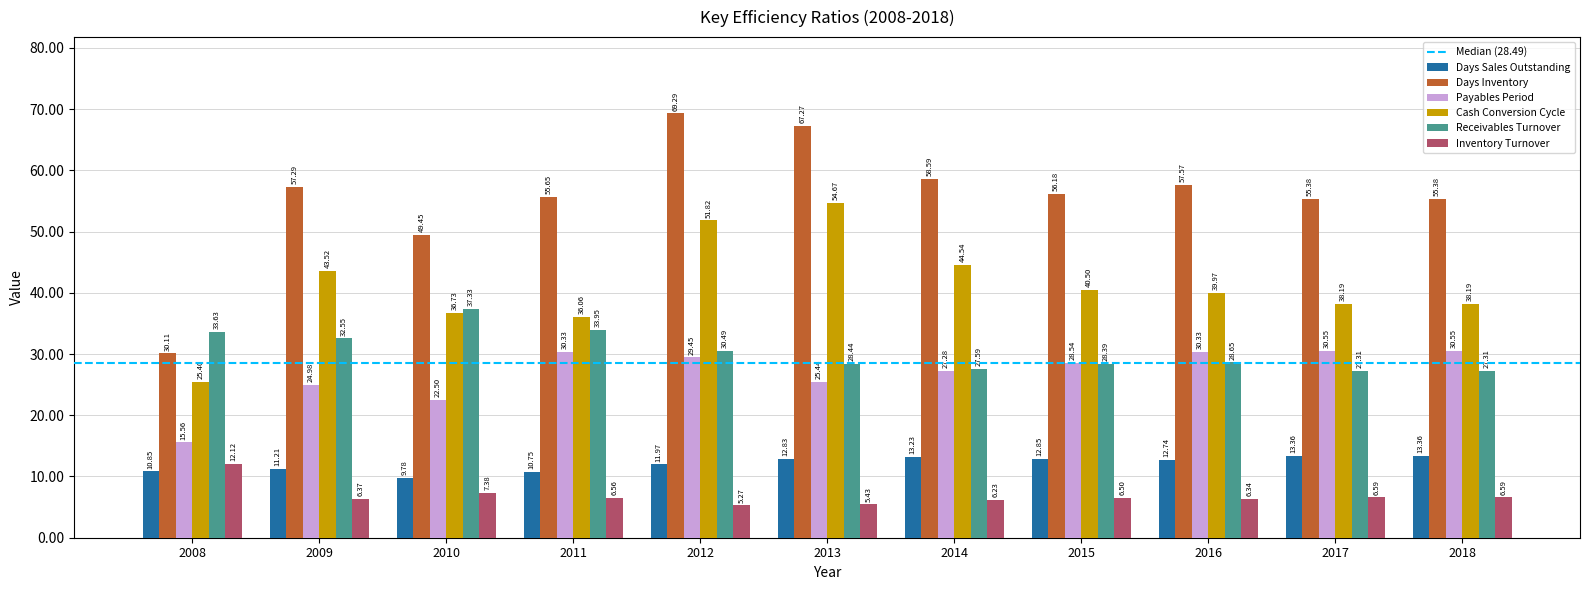

What is the spread (max minus min) of values at 2008?

22.8